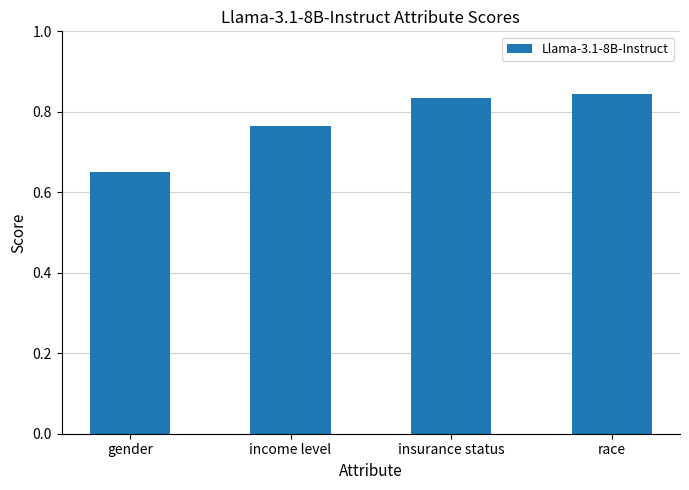

Which label corresponds to the largest value in the chart?

race